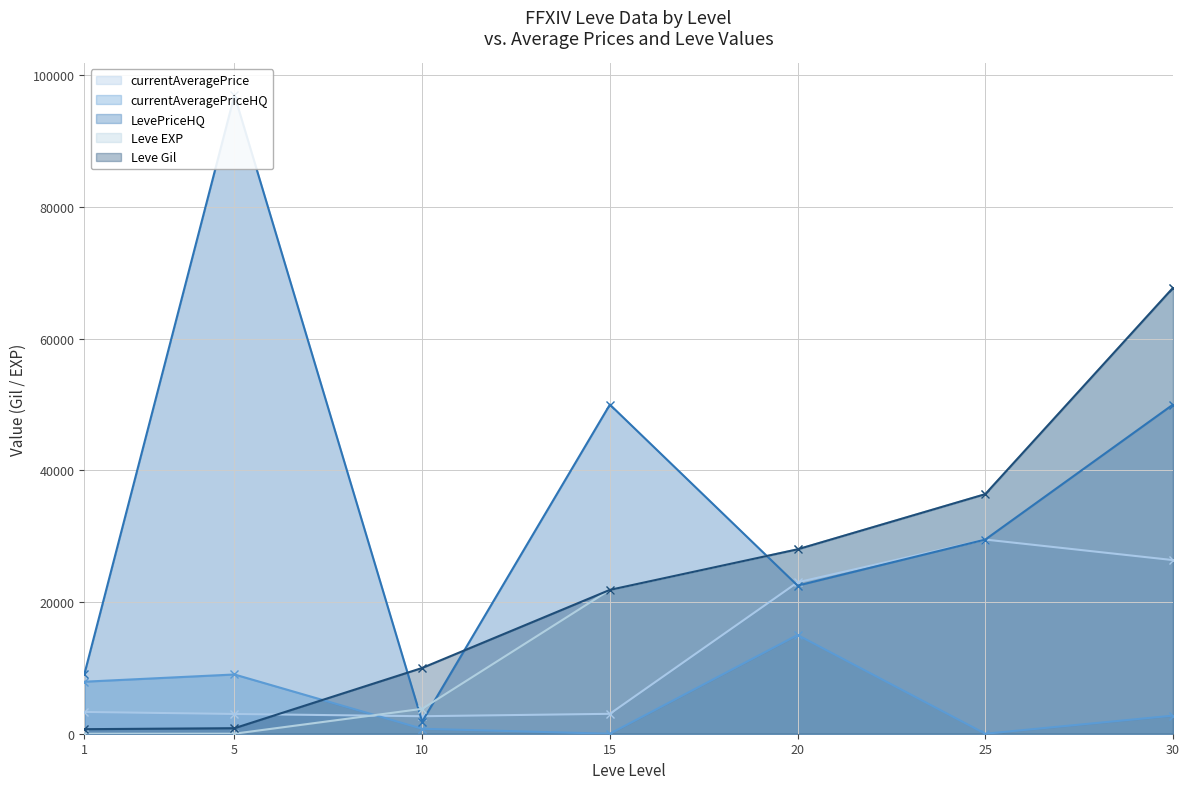

Where does the currentAveragePriceHQ series first go above 2750?

1